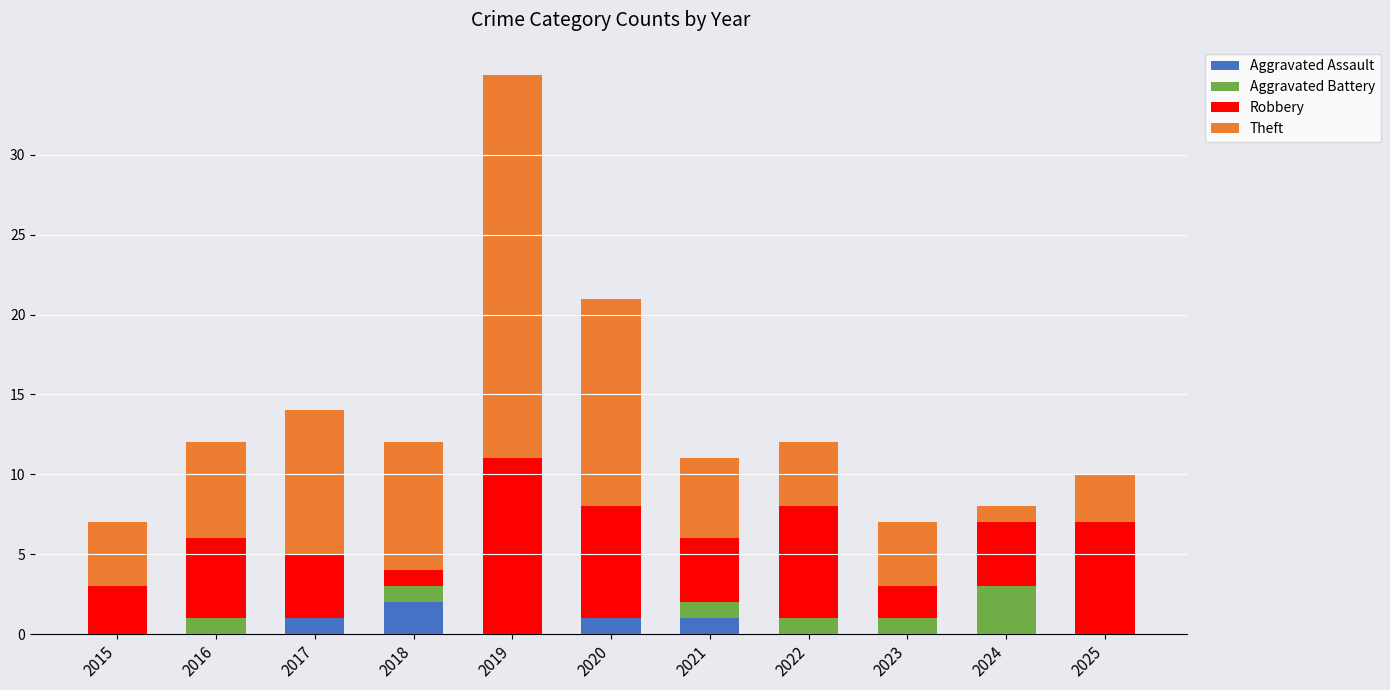

The Aggravated Assault series shows 0 at 2023. True or false?

True